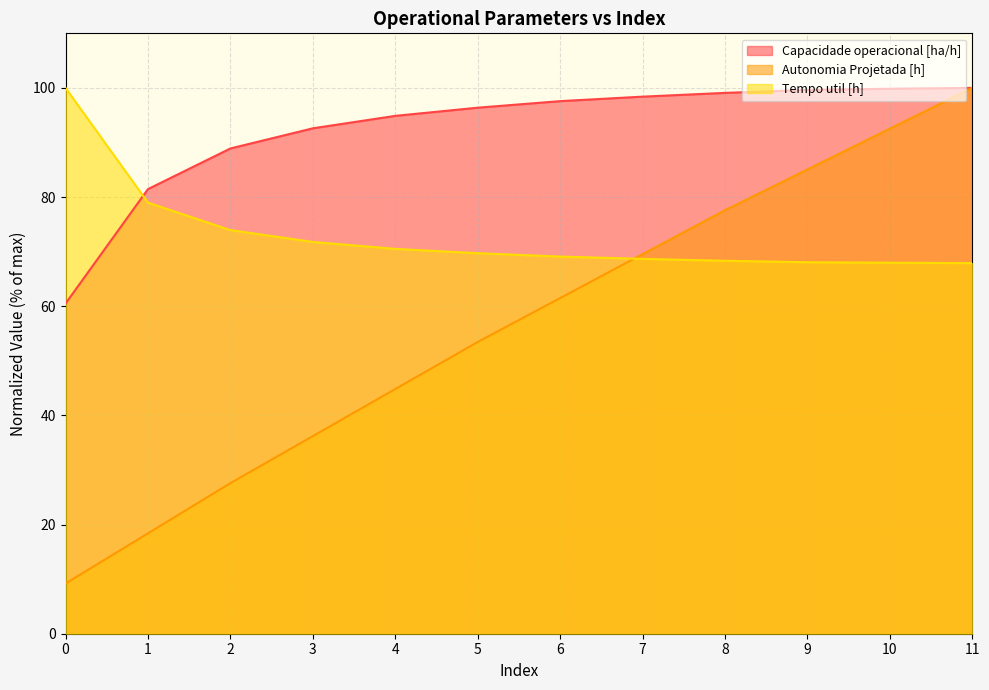

Which series has the widest spread of values?

Autonomia Projetada [h]